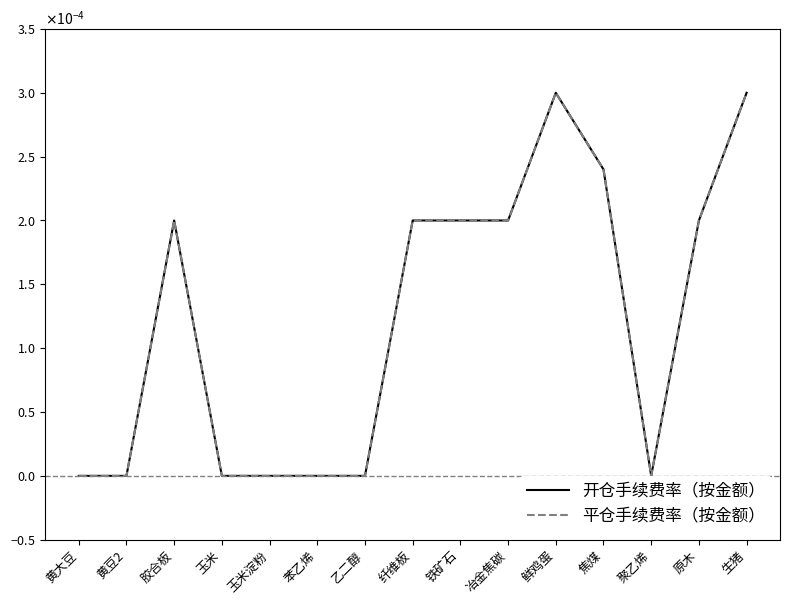

Is it true that 开仓手续费率（按金额） equals 0.0 at 纤维板?

False